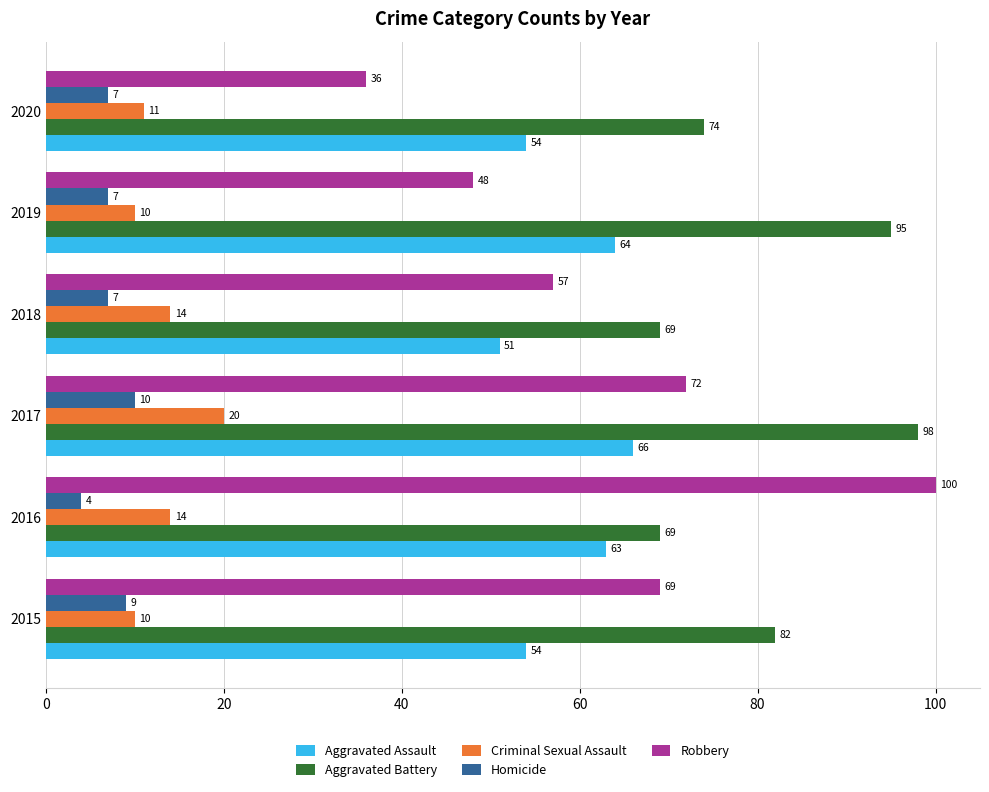

The Homicide series shows 16 at 2017. True or false?

False